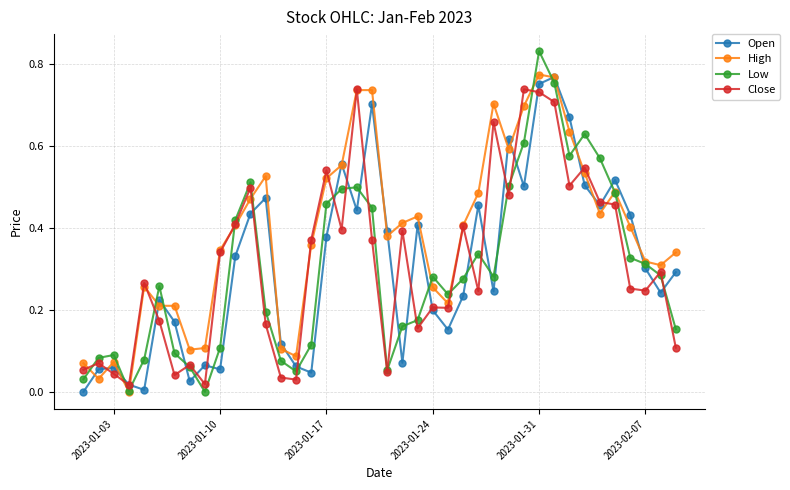

Which series has the largest range (max minus min)?

Low